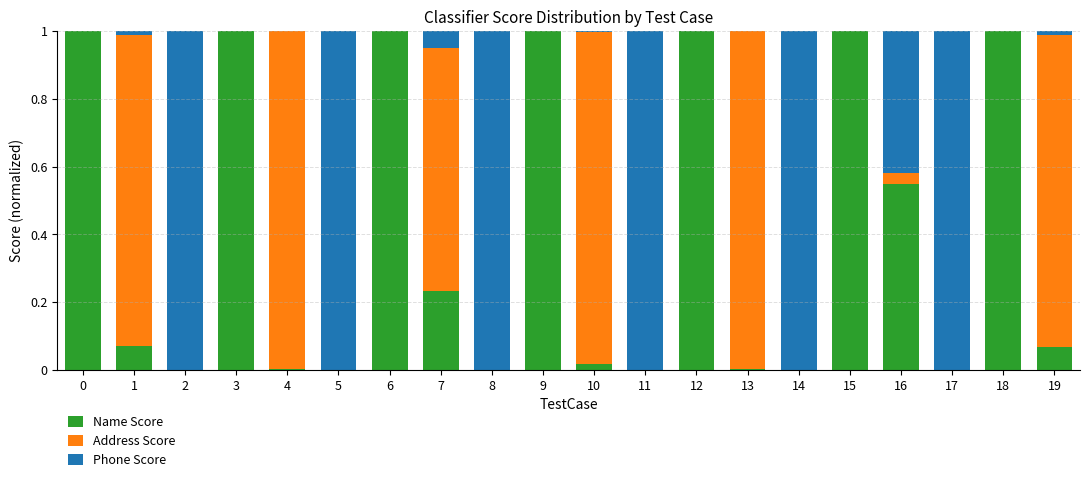

The Name Score series shows 1.0 at 15. True or false?

True